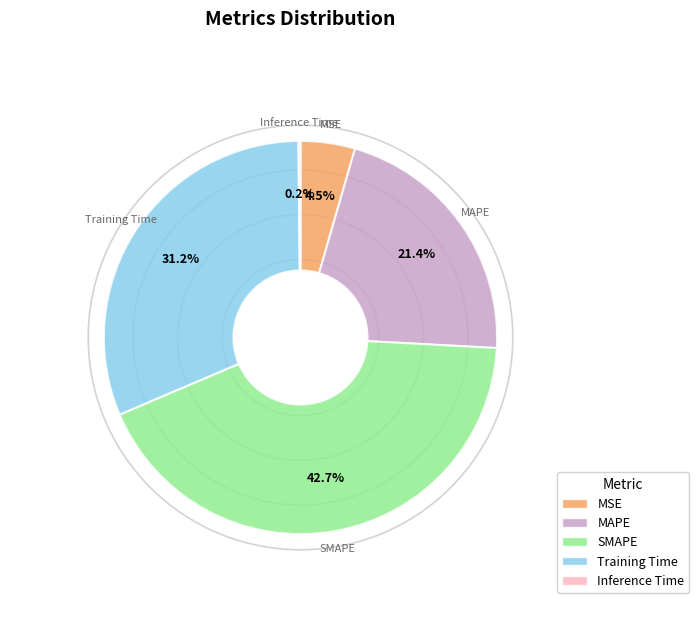

To the nearest percent, what portion does MAPE represent?

21%